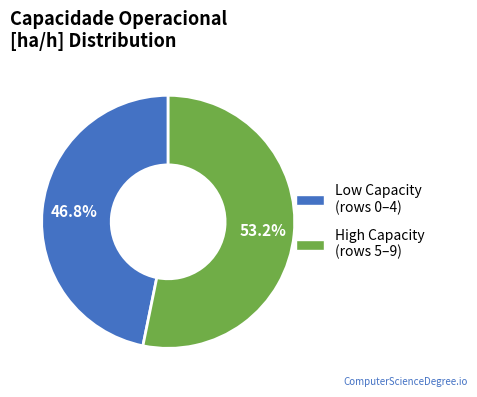

Is there a majority slice in this chart?

Yes